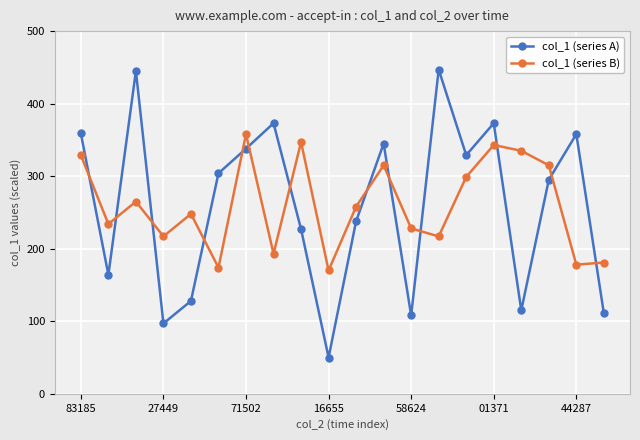

At how many categories does at least one series exceed 200?

18